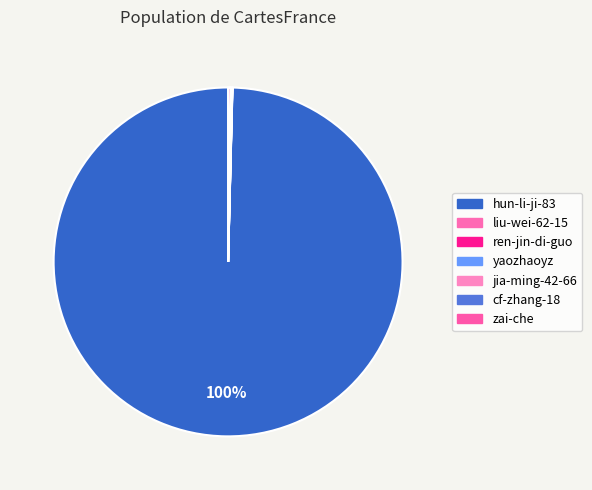

Between liu-wei-62-15 and hun-li-ji-83, which is larger?

hun-li-ji-83